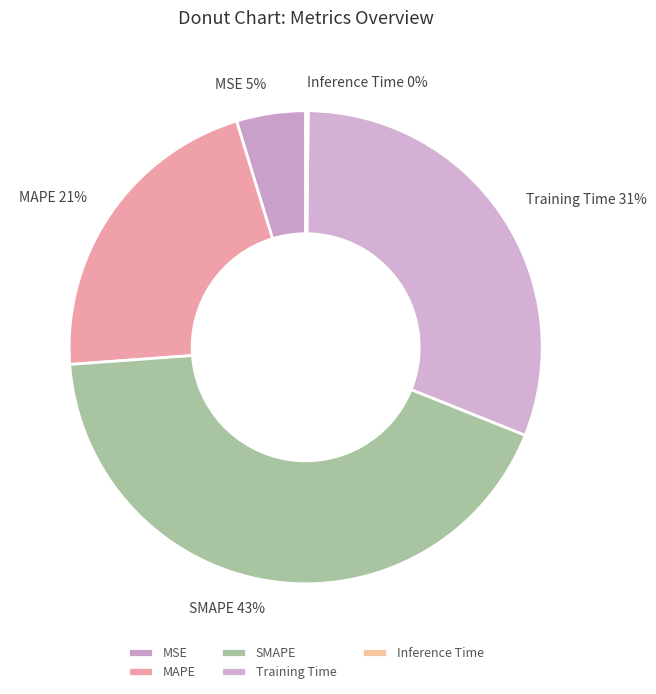

Which slice is the largest?

SMAPE